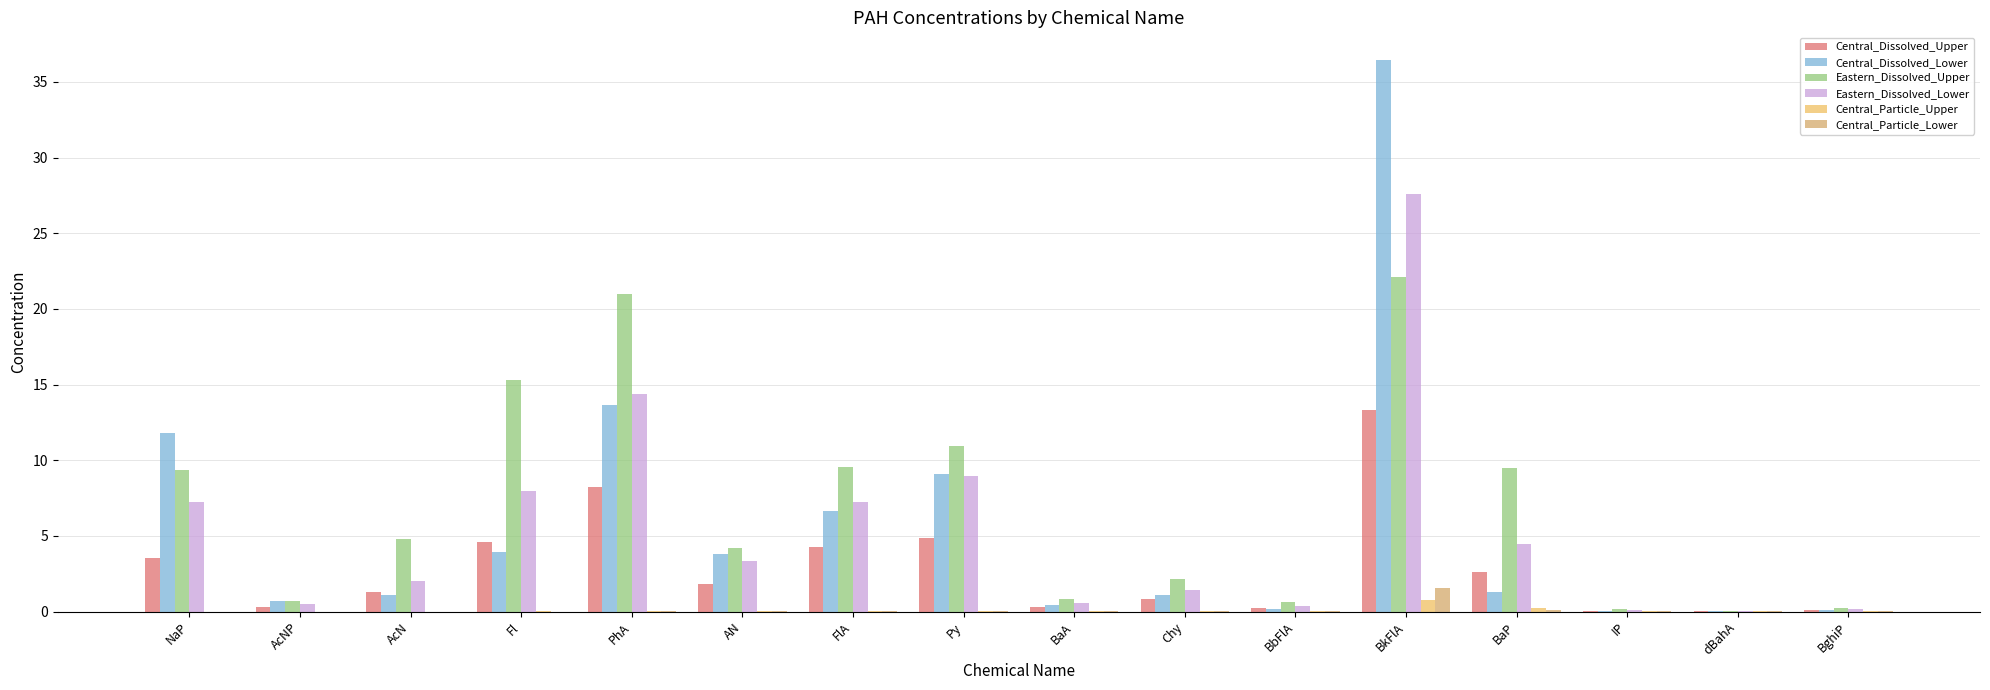

What is the value of the Central_Dissolved_Lower bar at the 14th from the left?

0.1